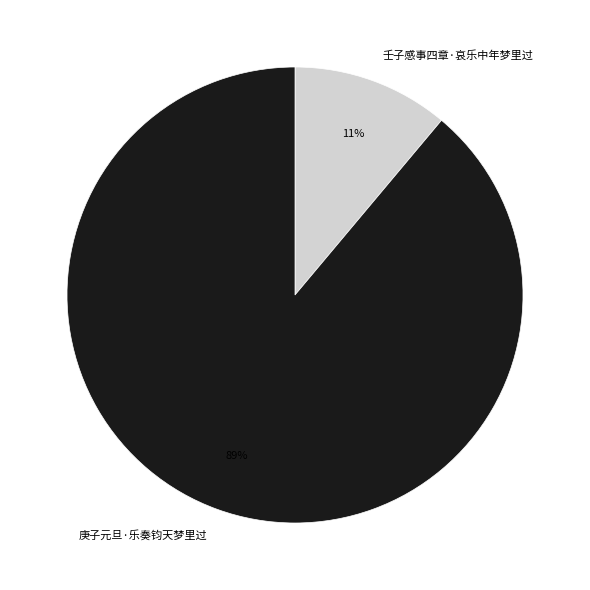

True or false: 庚子元旦·乐奏钧天梦里过 accounts for 99% of the total.

False